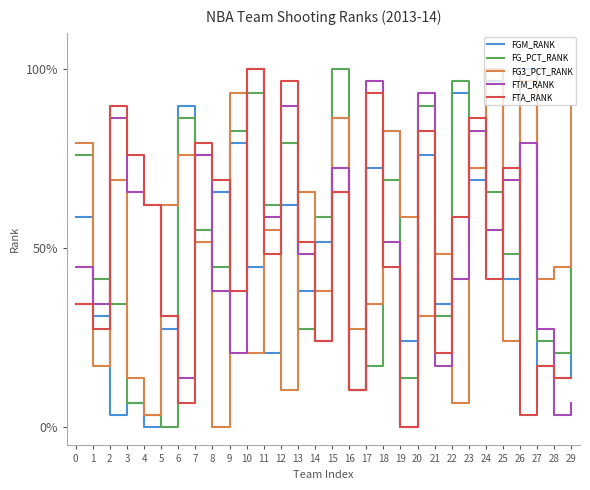

What is the difference between the FTM_RANK values at 1 and 26?

44.8